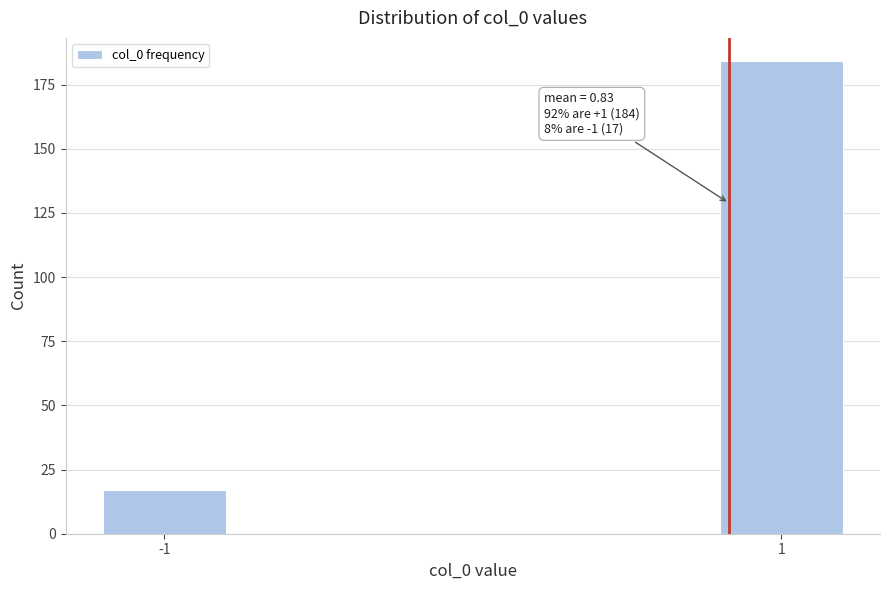

Reading right to left, list all the values displayed in this chart.

184	17